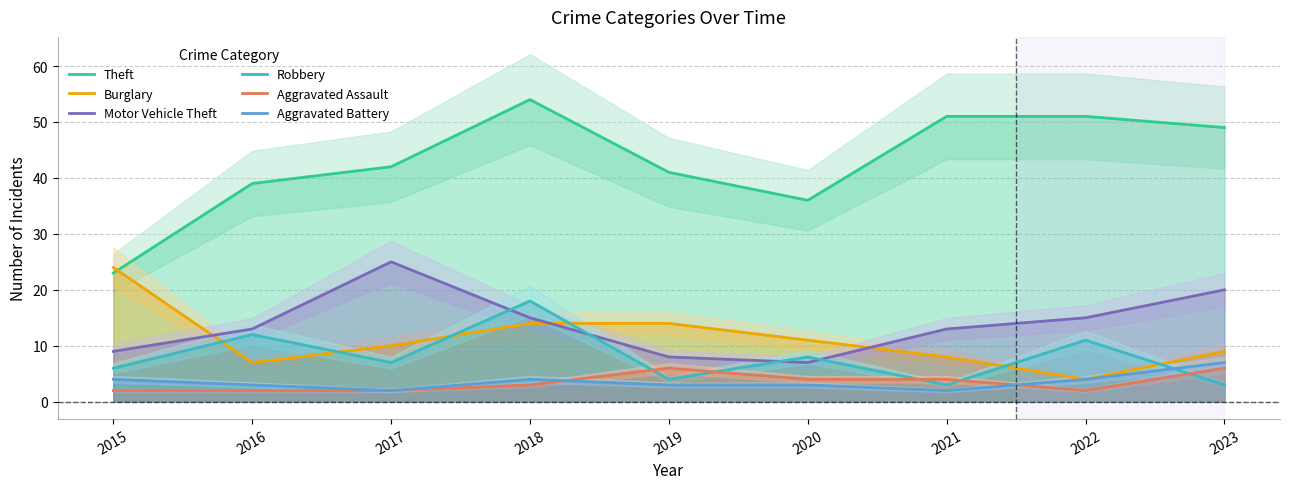

True or false: Theft and Robbery cross at least once.

False